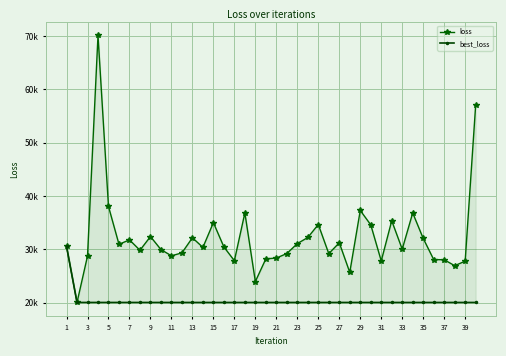

The value of best_loss at 29 is 20045.7. True or false?

True